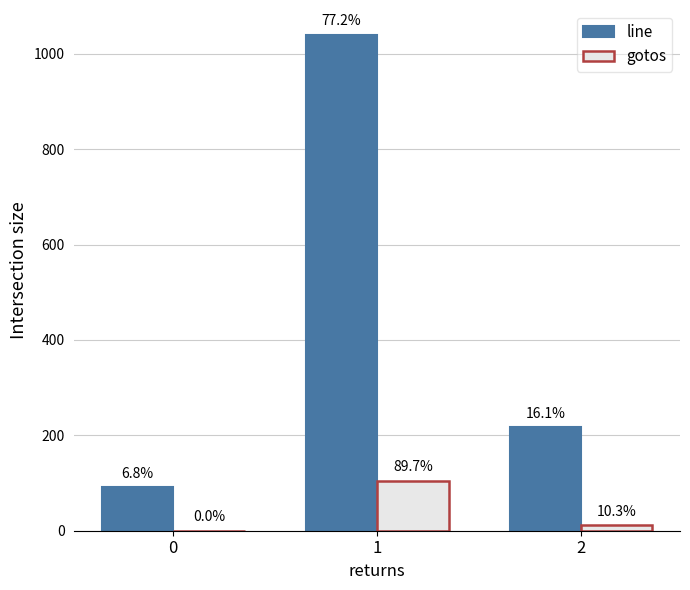

What is the approximate value of gotos at 1?

105